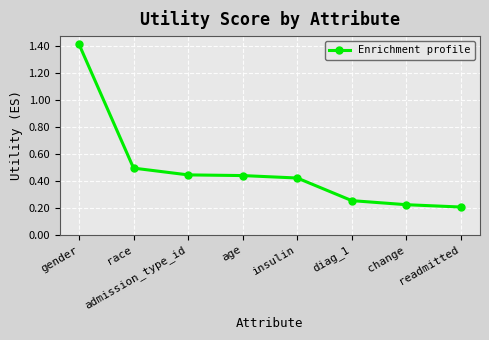

What is the greatest value displayed?

1.4